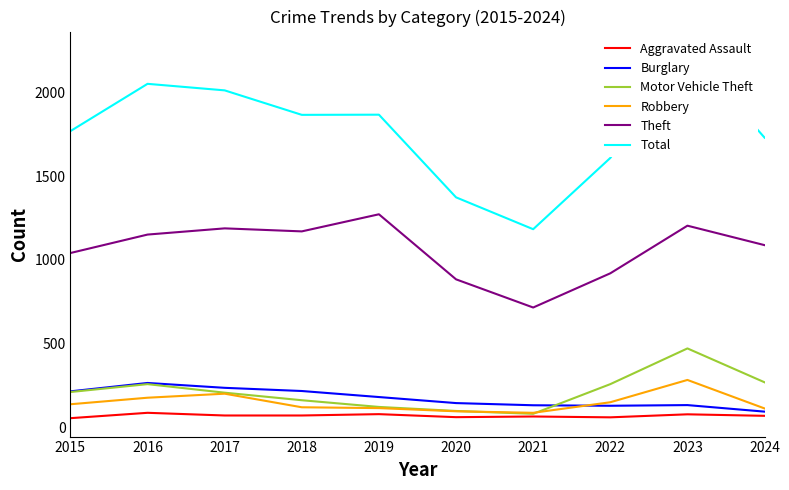

What is the difference between the Burglary values at 2021 and 2020?

13